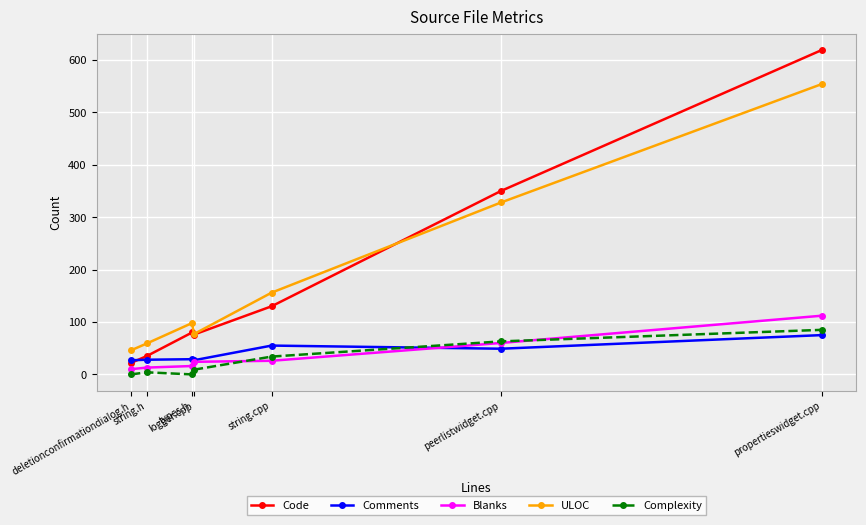

What is the label of the 5th point from the left?

string.cpp